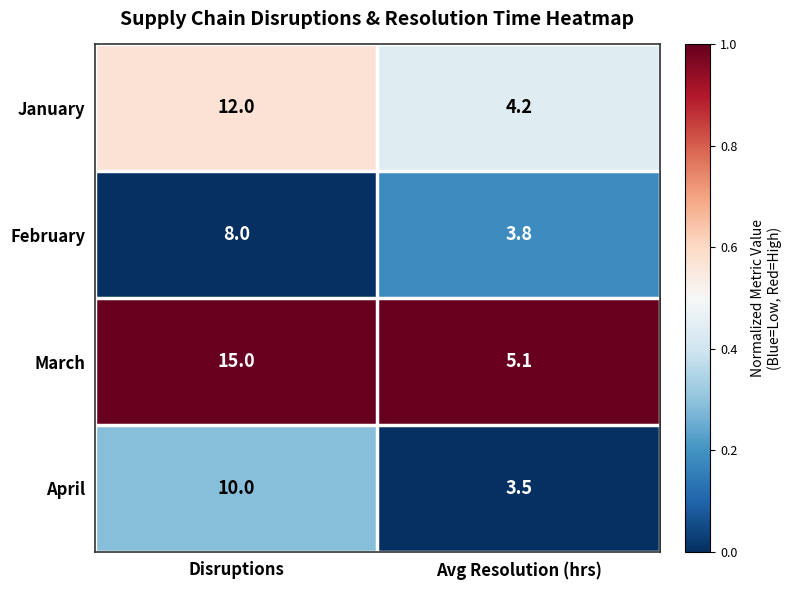

What is the total value across all series at Avg Resolution (hrs)?

16.6